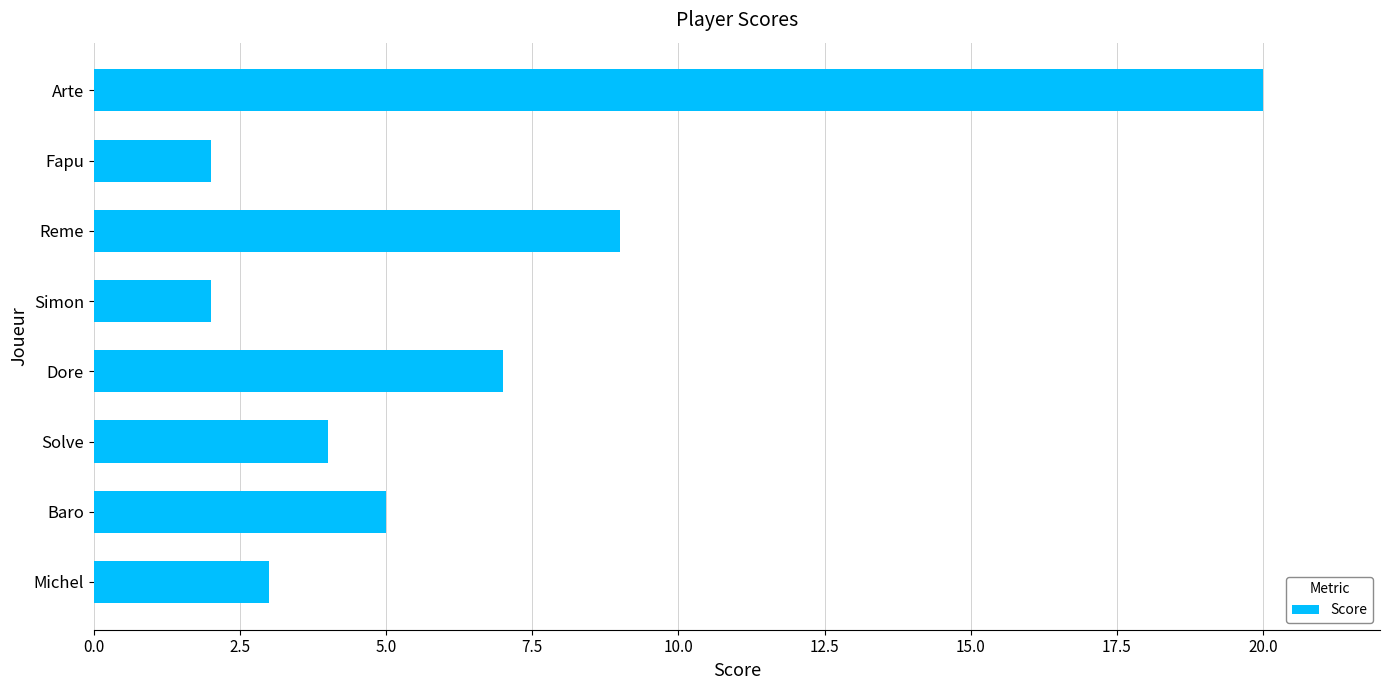

What is the sum of all values?

52